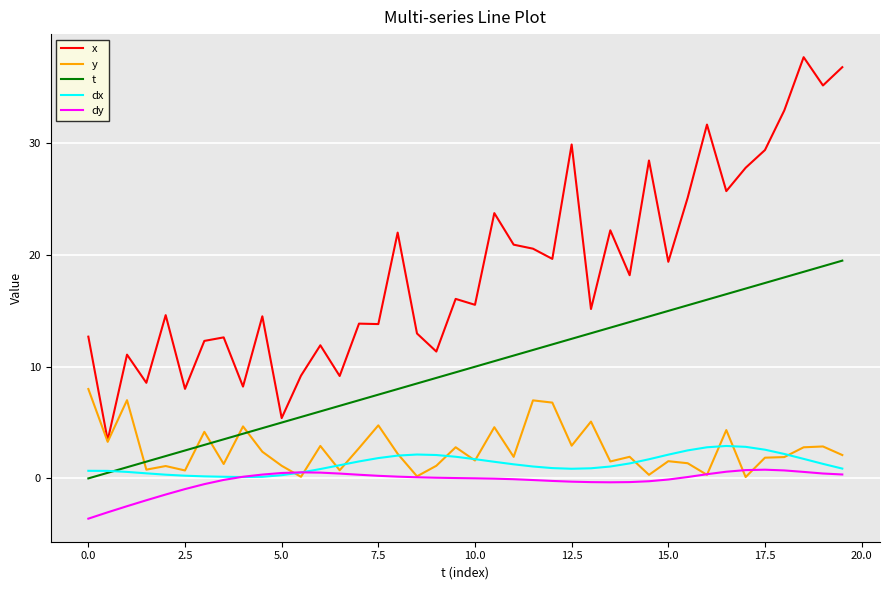

True or false: t and dy intersect in this chart.

False